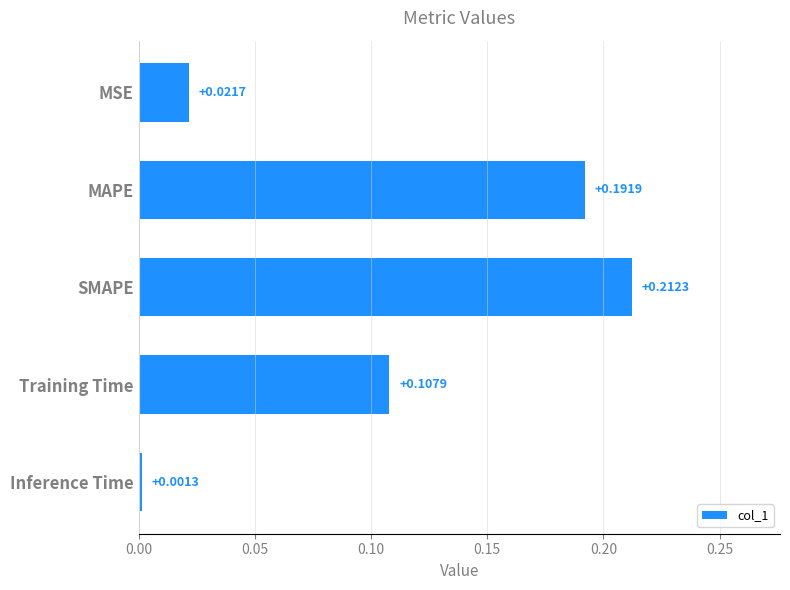

Between Inference Time and MAPE, which is larger?

MAPE